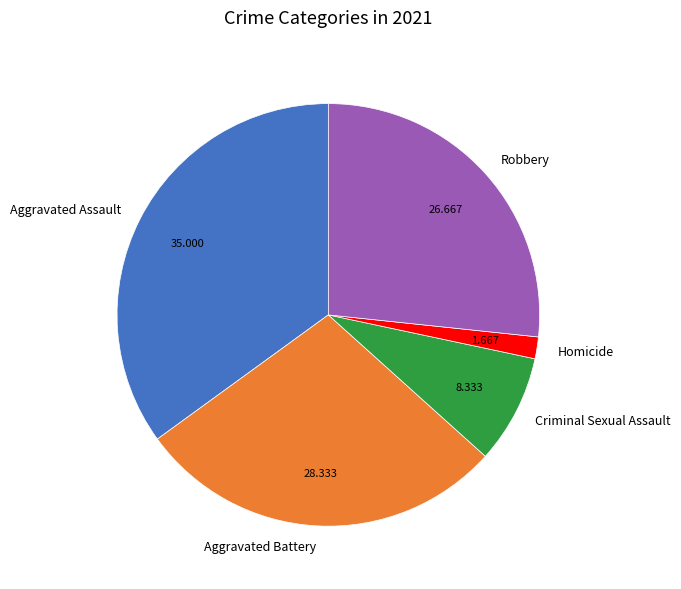

Between Aggravated Assault and Aggravated Battery, which is larger?

Aggravated Assault